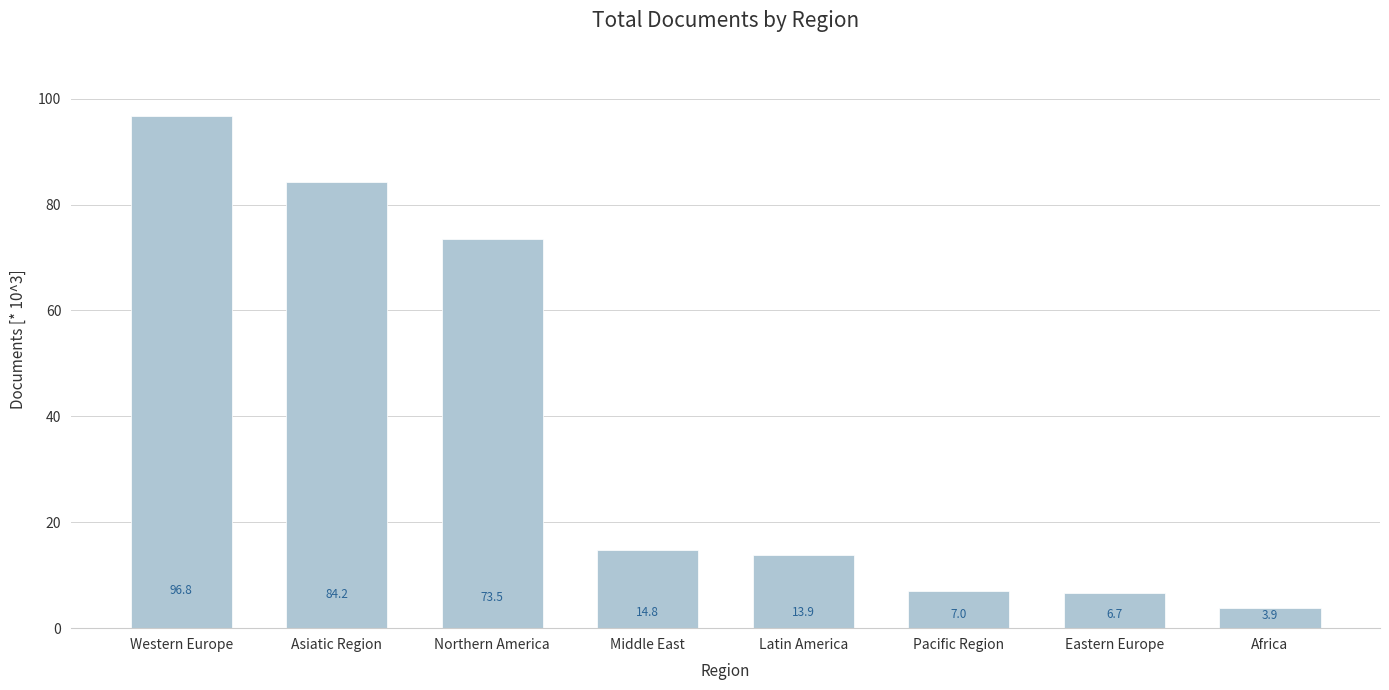

What is the label of the 8th bar from the right?

Western Europe